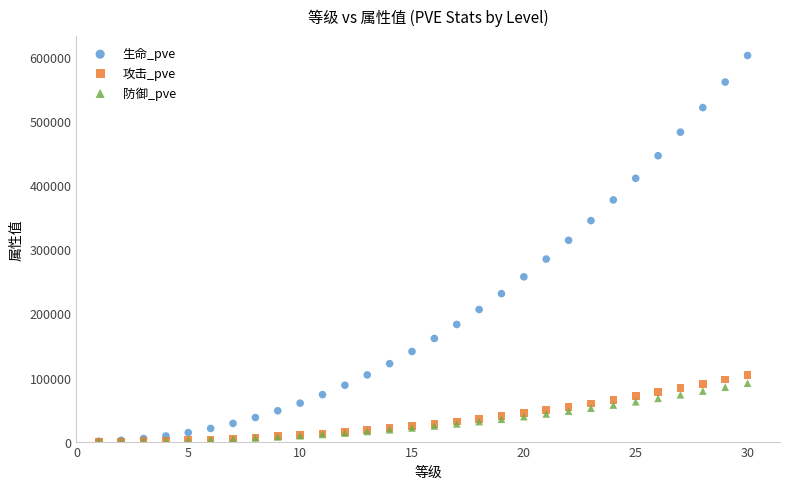

Which series has the widest spread of Y values?

生命_pve